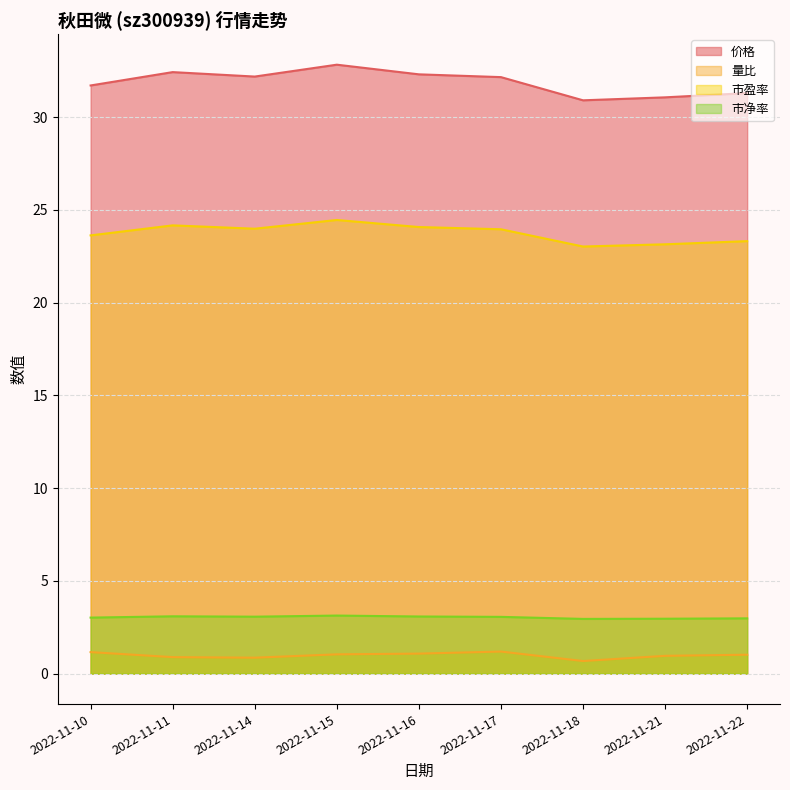

Reading right to left, transcribe all the data shown in this chart.

价格: 31.3	31.1	30.9	32.1	32.3	32.8	32.2	32.4	31.7
量比: 1.0	1.0	0.7	1.2	1.1	1.0	0.9	0.9	1.2
市盈率: 23.3	23.1	23.0	23.9	24.1	24.4	24.0	24.2	23.6
市净率: 3.0	3.0	3.0	3.1	3.1	3.1	3.1	3.1	3.0